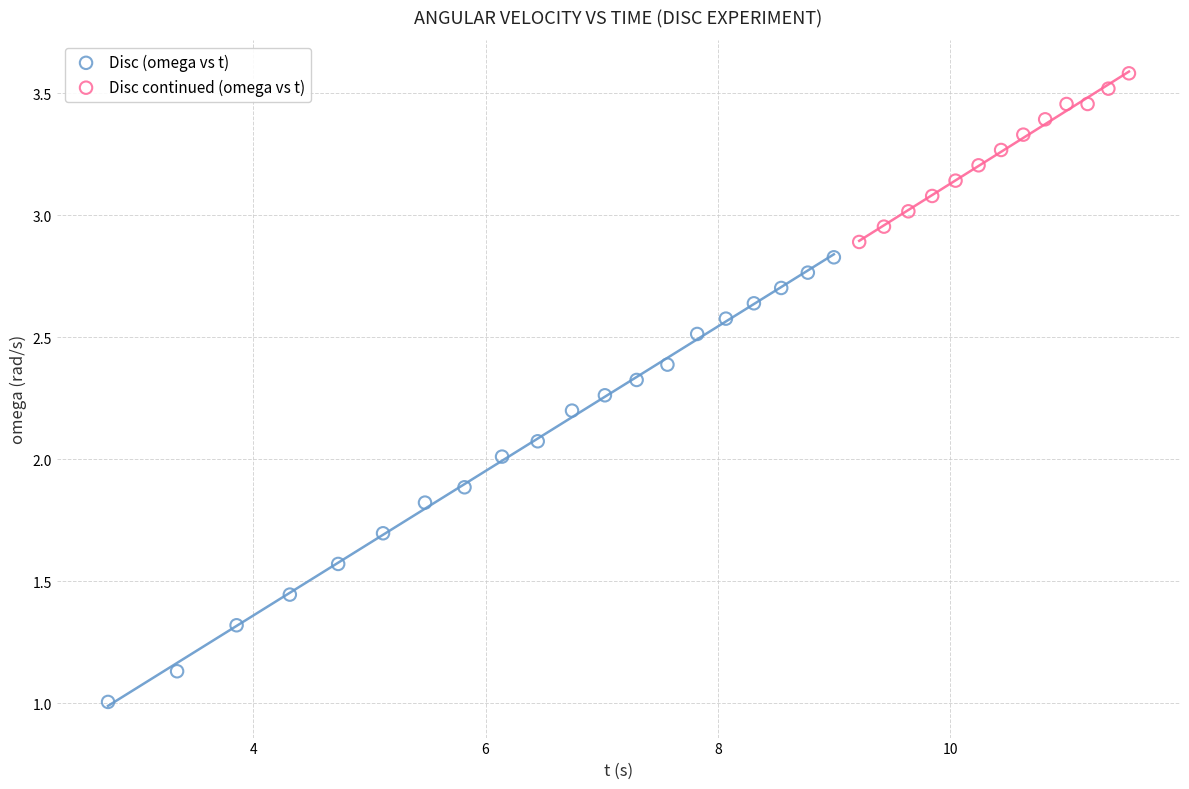

Which series contains the lowest Y value?

Disc (omega vs t)